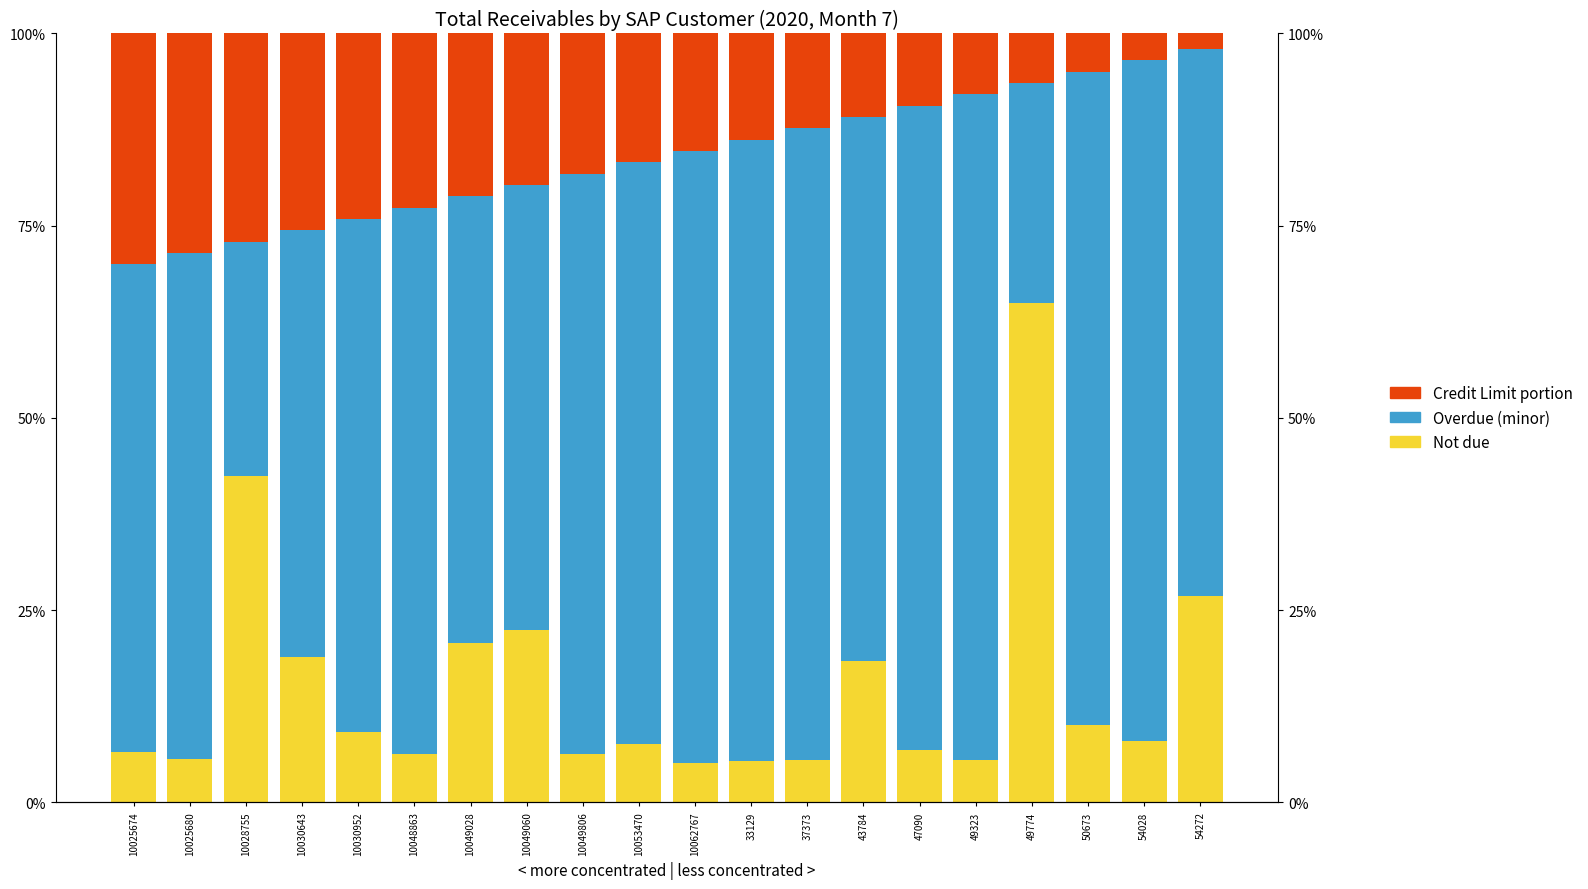

What is the total value across all series at 47090?

1.0